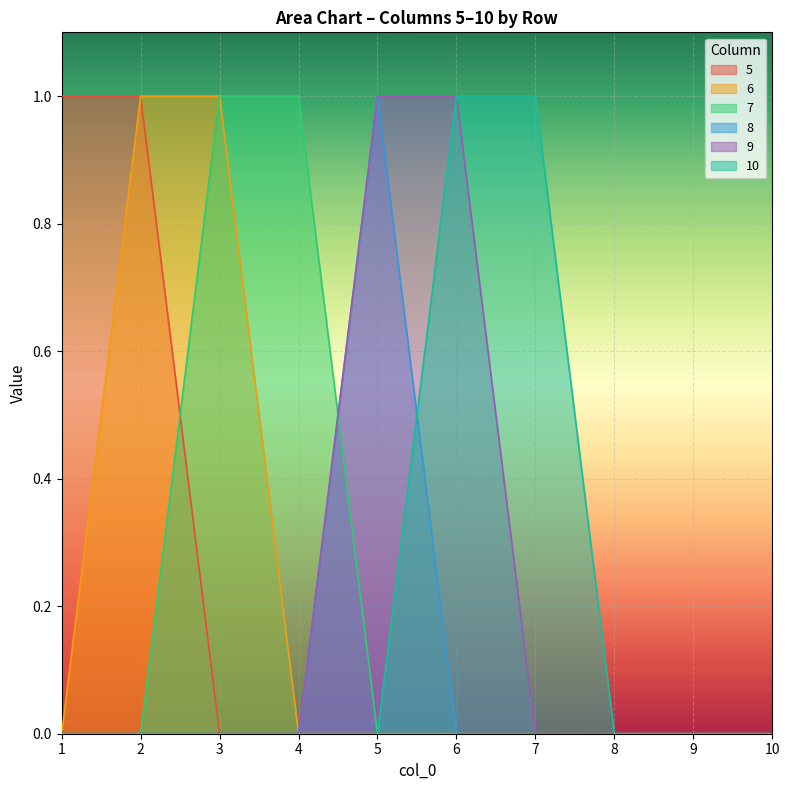

At which category is the sum across all series the highest?

2